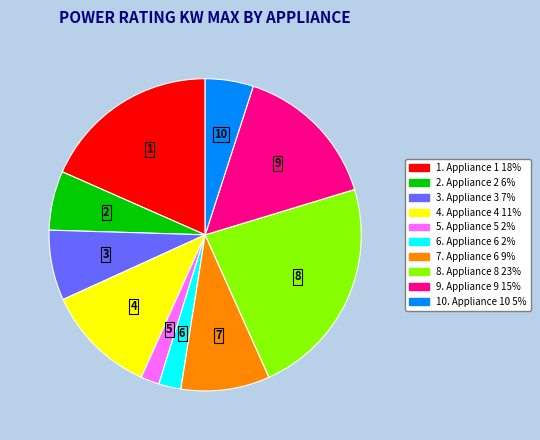

Does any single category account for the majority?

No